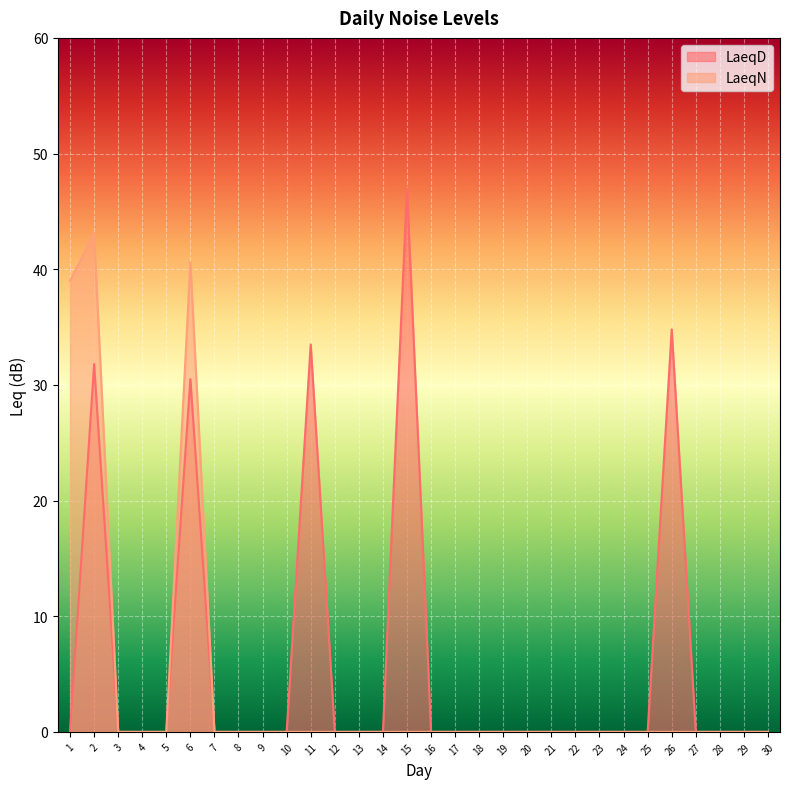

What is the sum of the LaeqD values at 7 and 11?

33.5